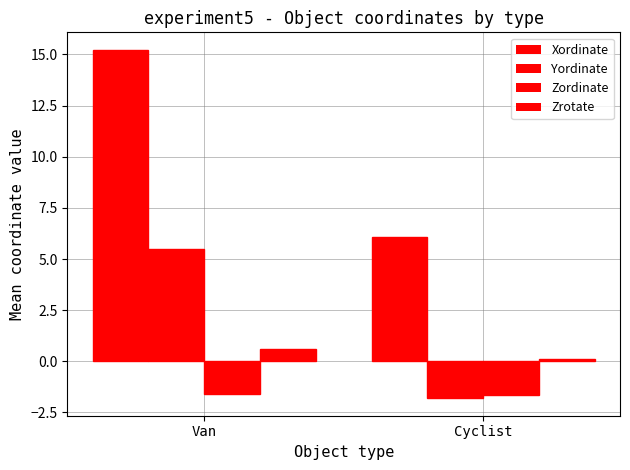

Which series has the largest total across all categories?

Xordinate